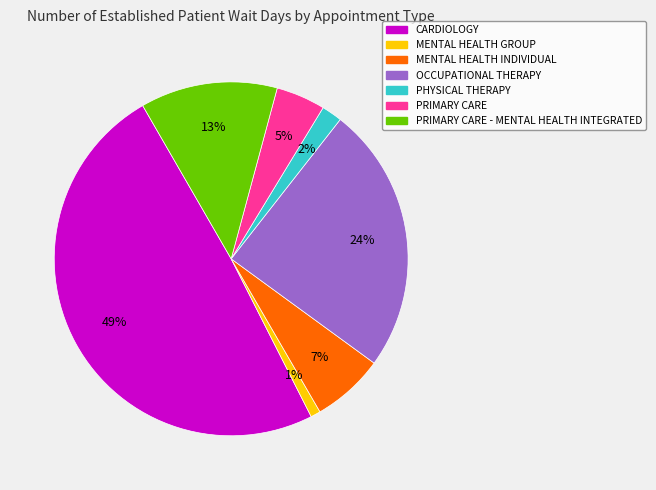

Does any single category account for the majority?

No